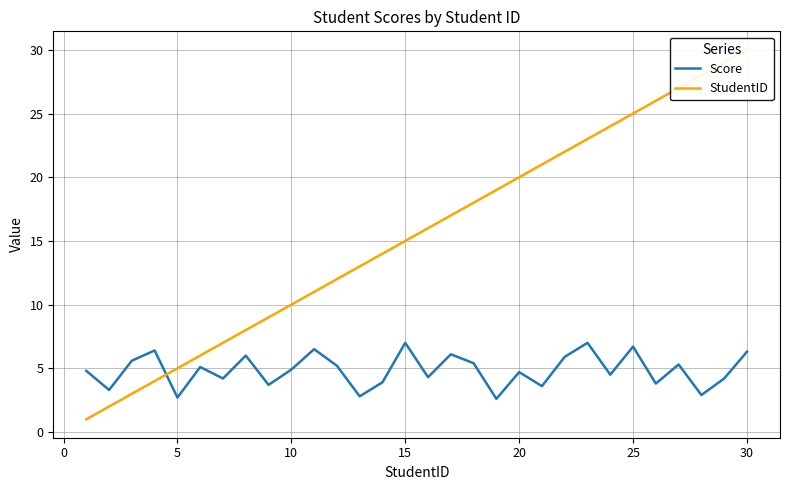

How many intersections are there between Score and StudentID?

1